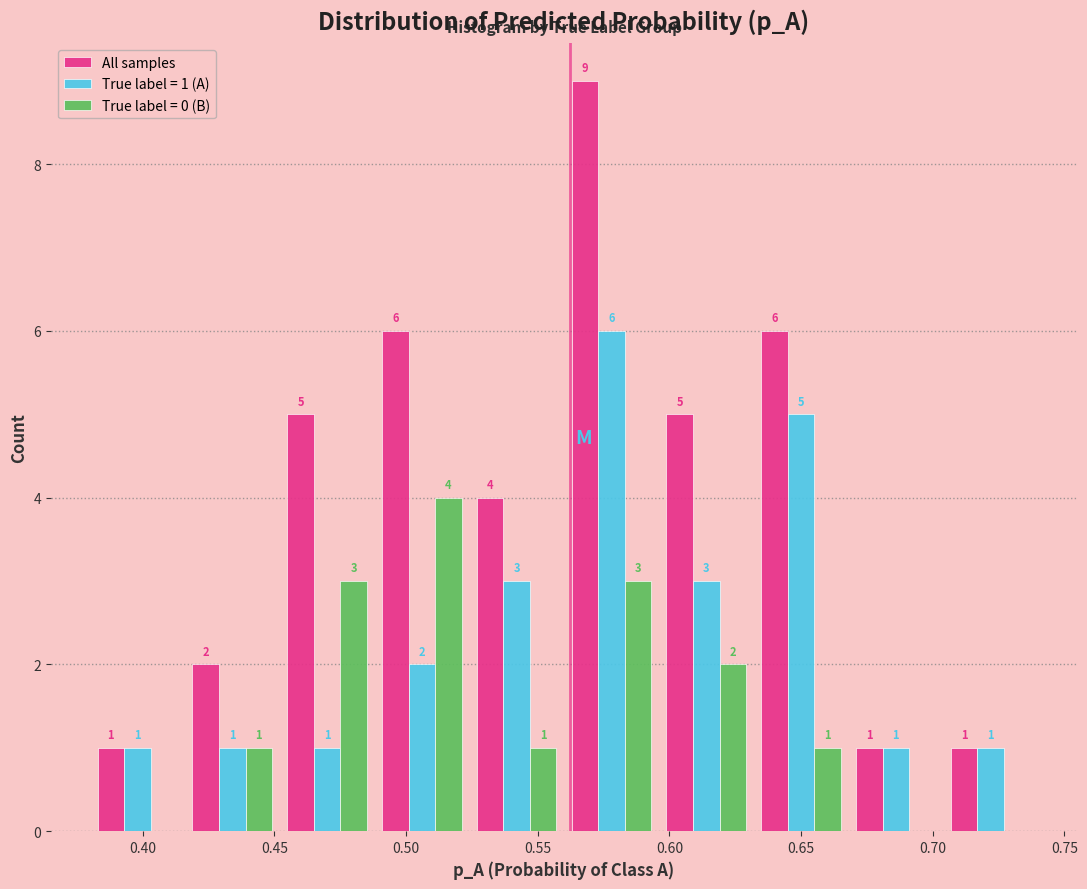

In the All samples series, which range on the x-axis has the tallest bar?

0.560 to 0.596